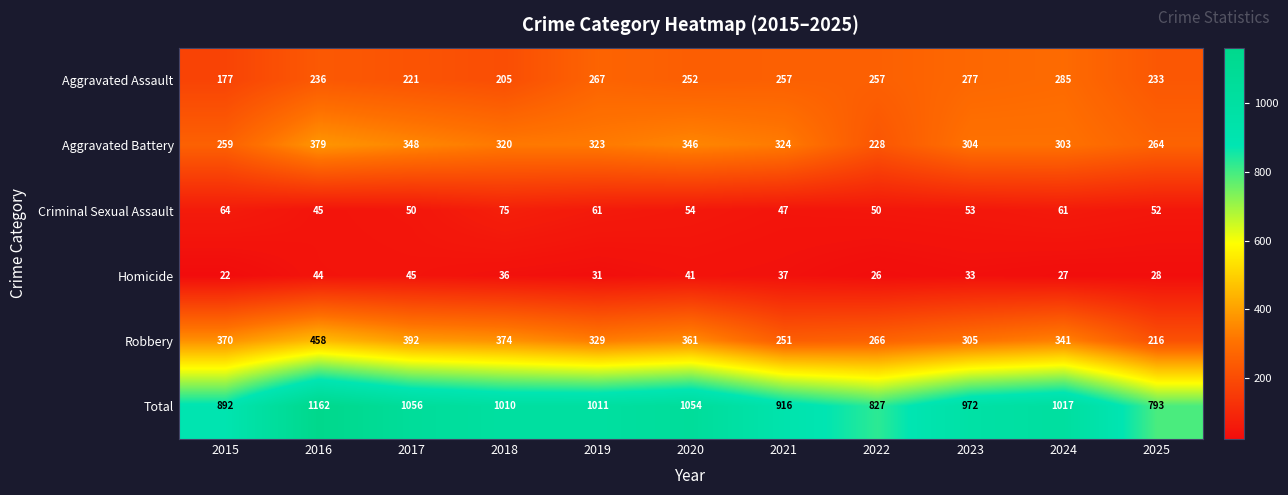

At which category is the sum across all series the highest?

2016